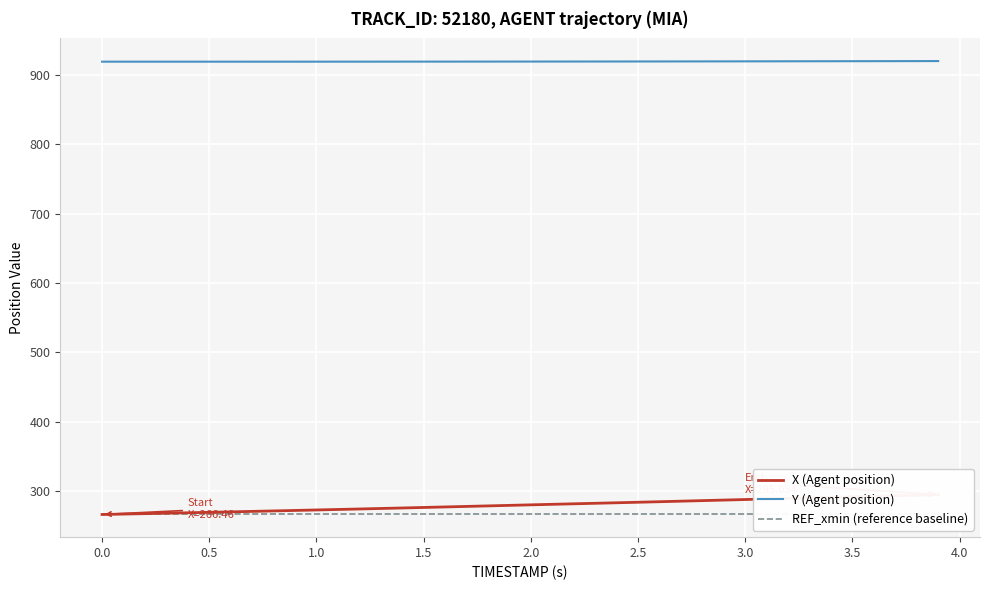

What is the highest value of the REF_xmin (reference baseline) series?

266.5